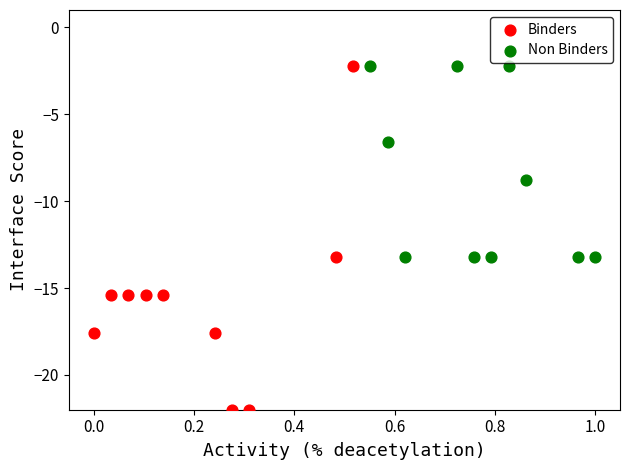

Which series contains the lowest Y value?

Binders